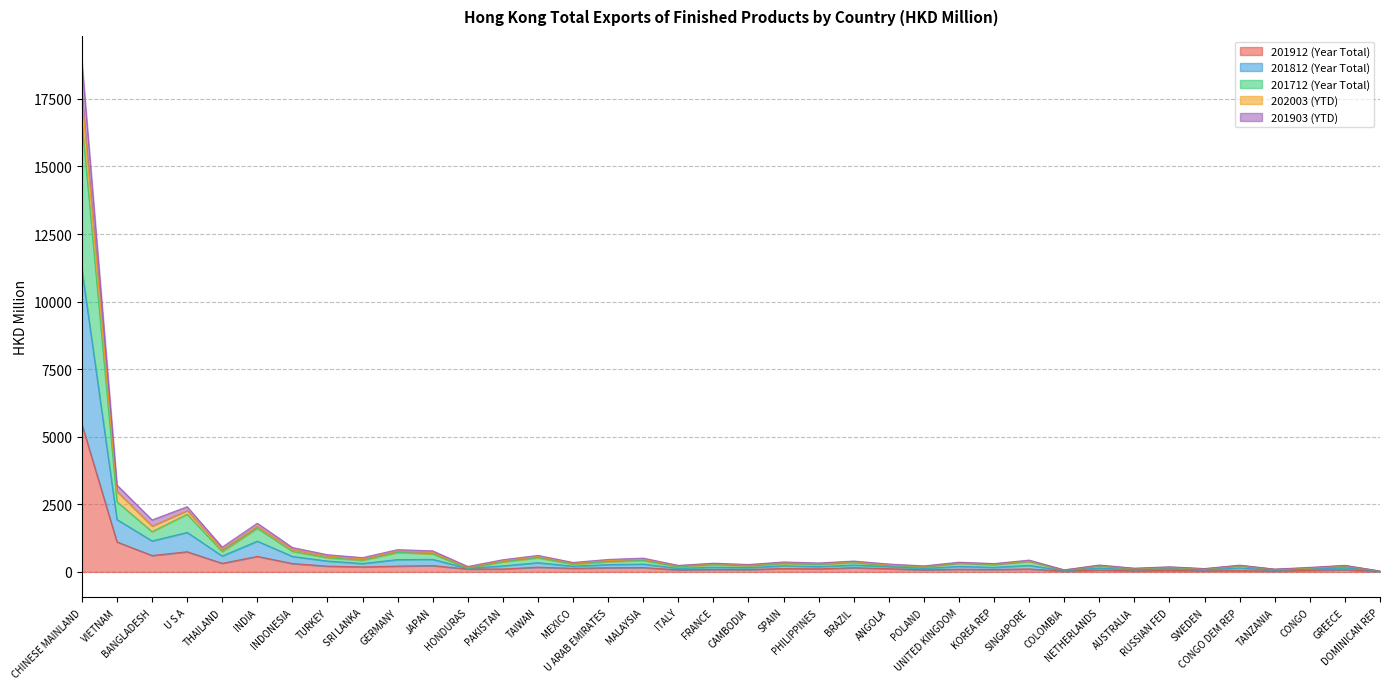

Is it true that 201903 (YTD) equals 154.5 at GREECE?

True